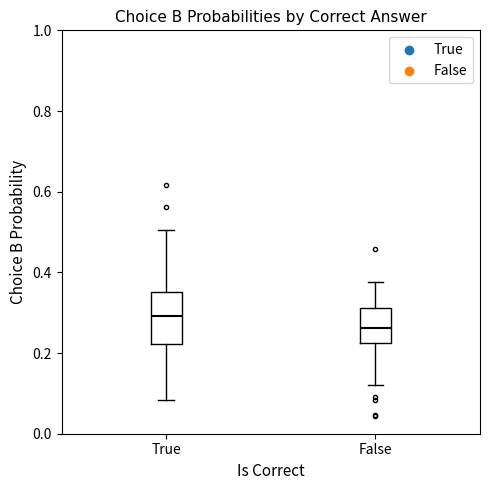

Which box is the tallest, from its lower edge to its upper edge?

True